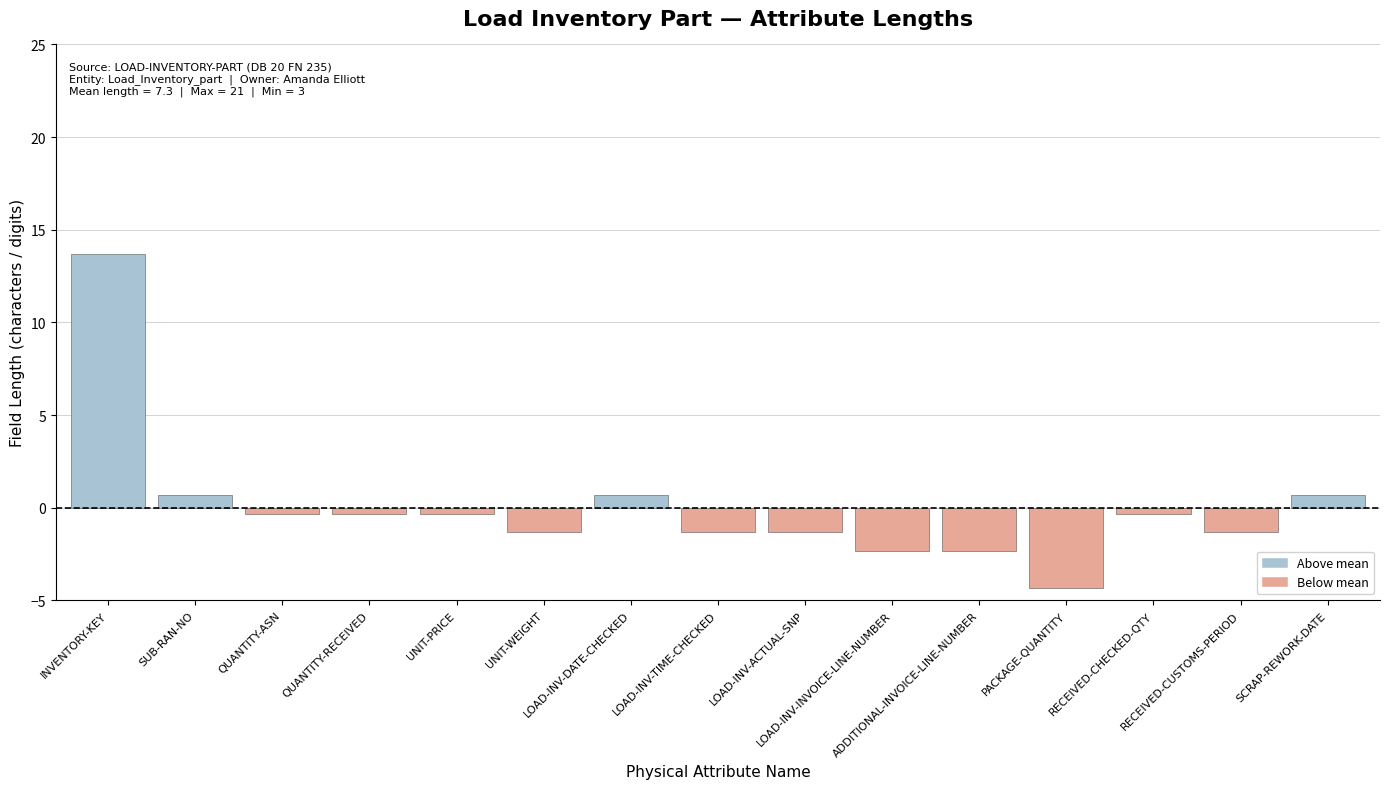

Approximately how many times larger is the value at UNIT-WEIGHT compared to LOAD-INV-TIME-CHECKED?

1.0